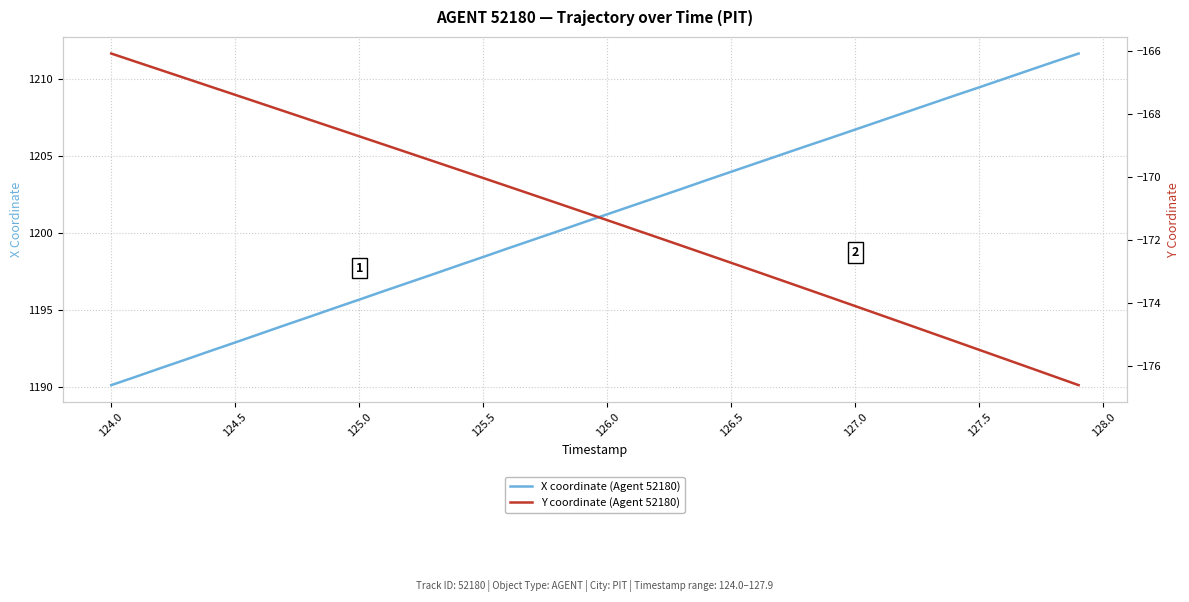

What is the highest value of the X coordinate (Agent 52180) series?

1211.7